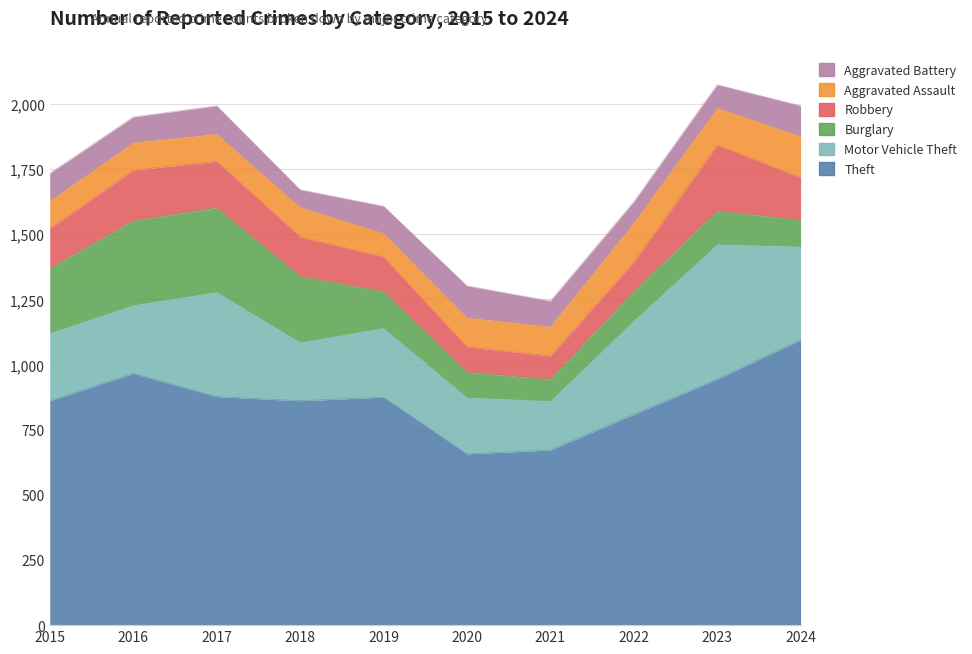

What are all the series names shown in the legend?

Theft, Motor Vehicle Theft, Burglary, Robbery, Aggravated Assault, Aggravated Battery